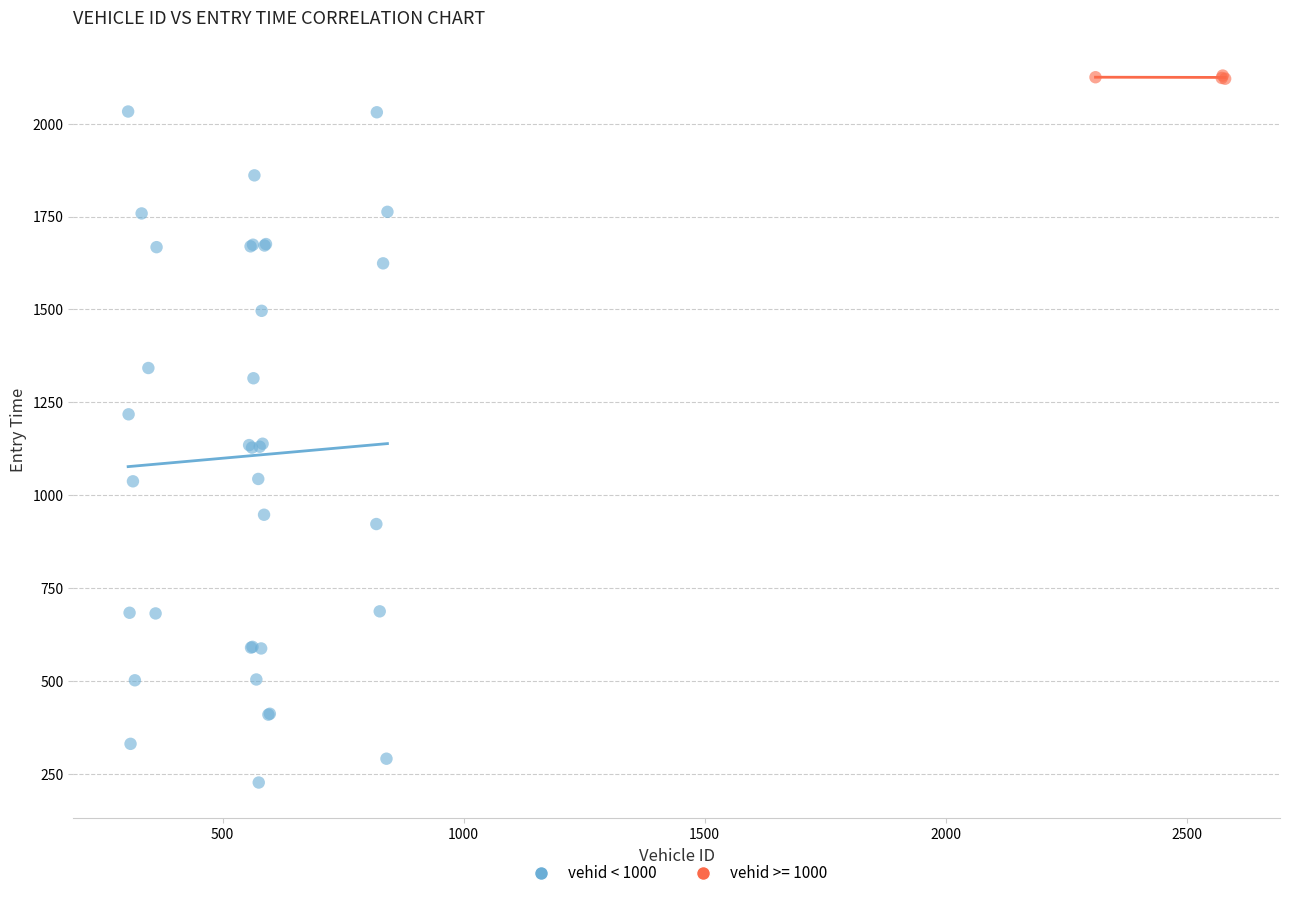

Which series has the largest Y range (max minus min)?

vehid < 1000